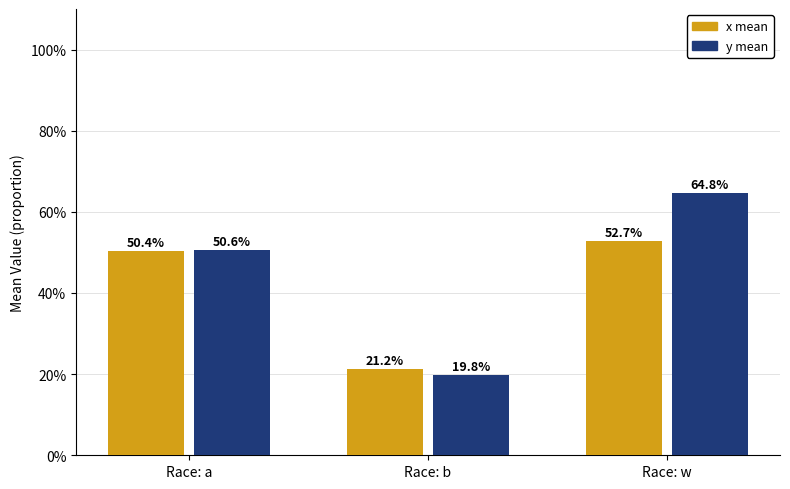

Does the chart contain stacked bars?

No